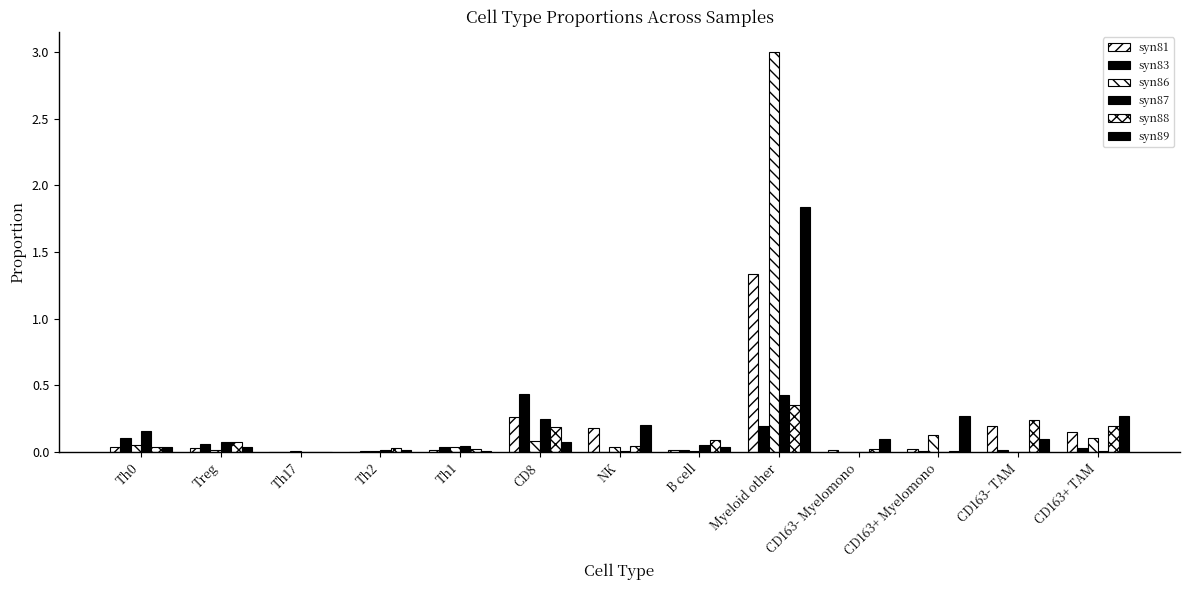

Count the number of categories in the chart.

13